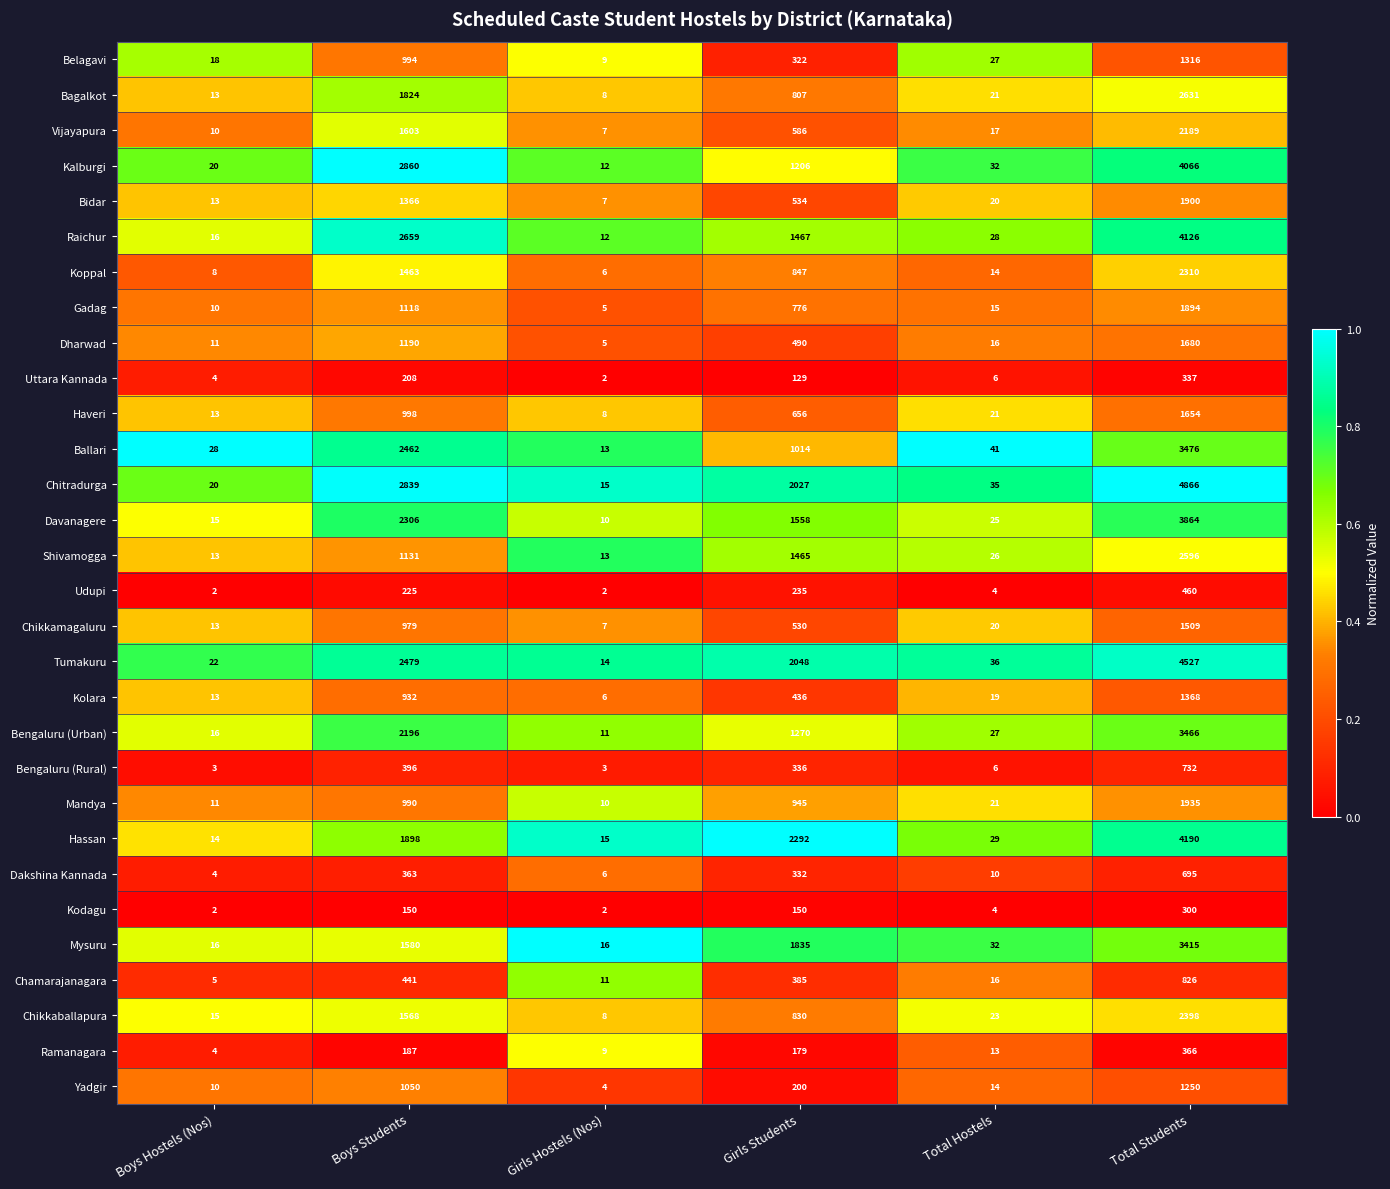

The Chikkaballapura series shows 23 at Total Hostels. True or false?

True